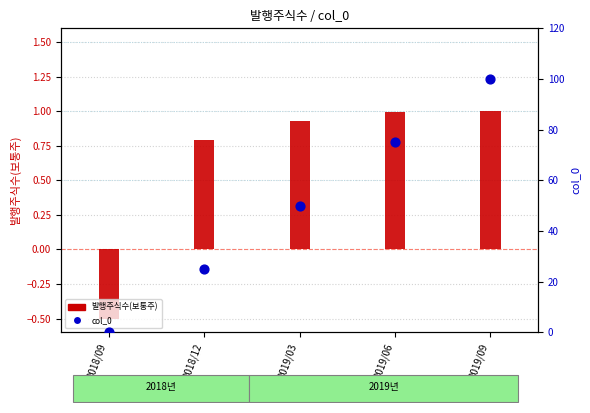

Which series has the largest Y range (max minus min)?

col_0